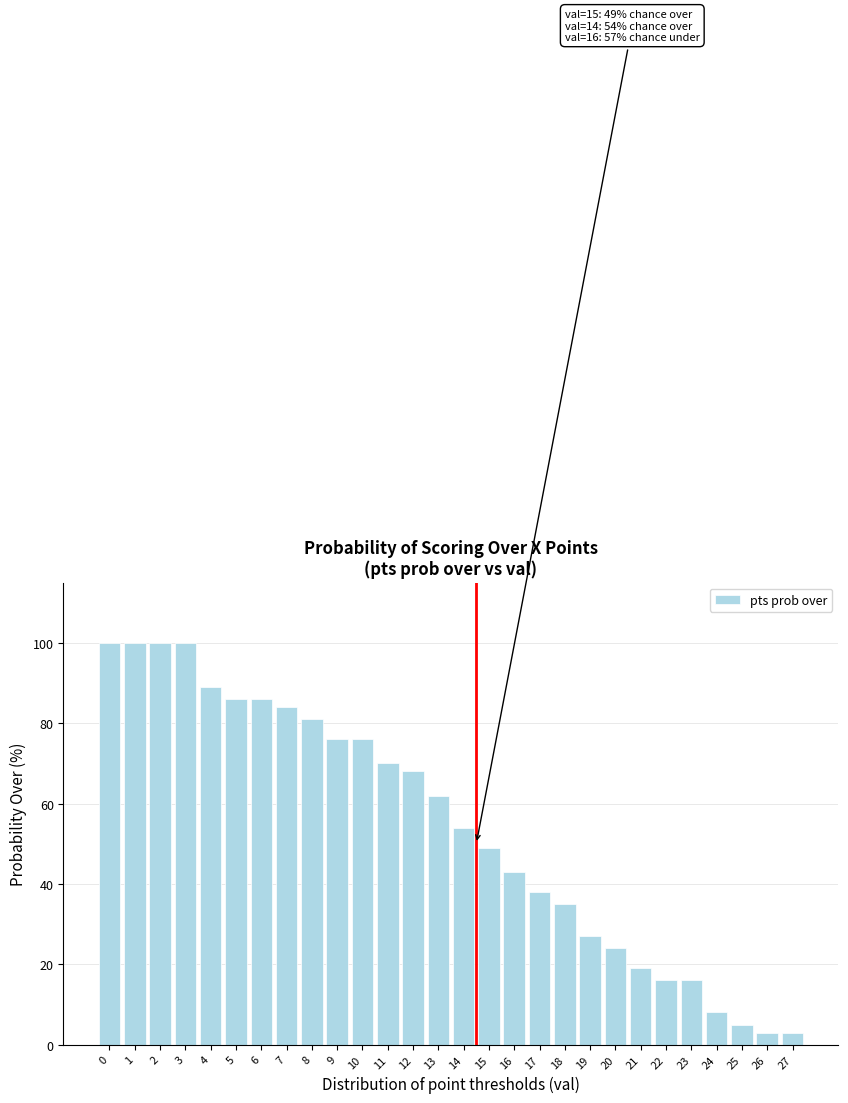

Reading left to right, transcribe all the data shown in this chart.

100	100	100	100	89	86	86	84	81	76	76	70	68	62	54	49	43	38	35	27	24	19	16	16	8	5	3	3